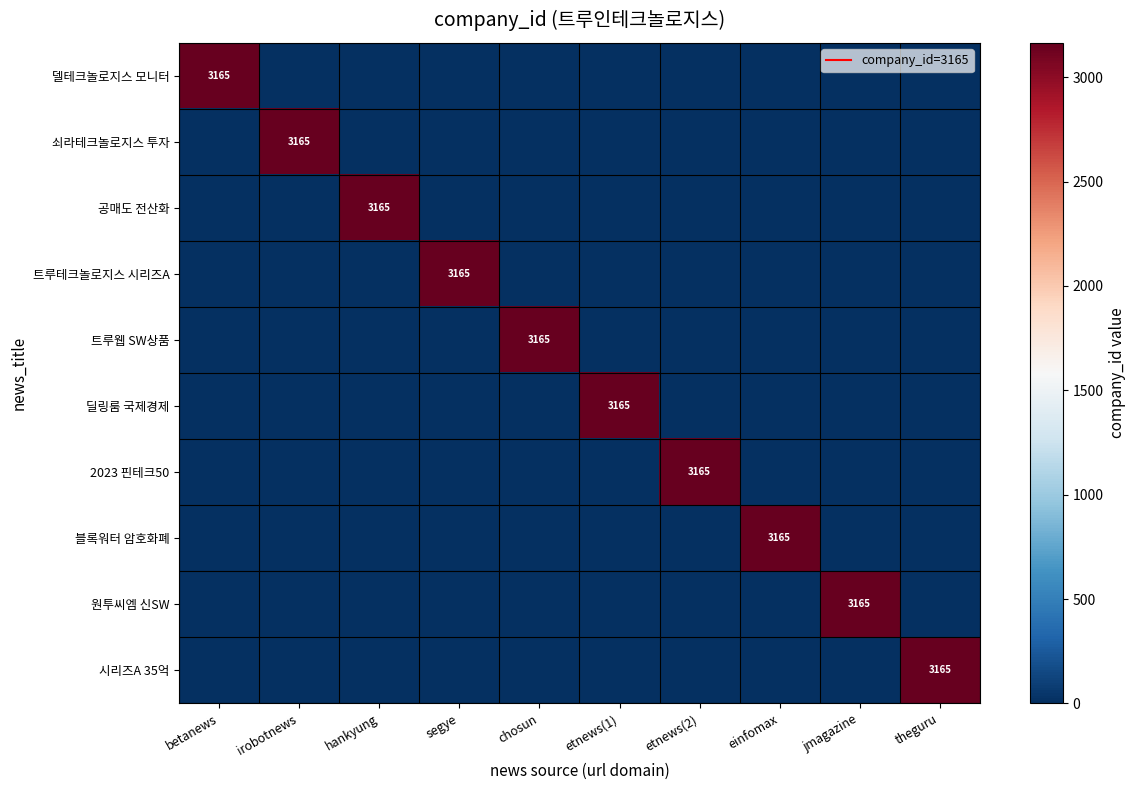

Rank the categories by 트루테크놀로지스 시리즈A value from lowest to highest.

betanews, irobotnews, hankyung, chosun, etnews(1), etnews(2), einfomax, jmagazine, theguru, segye